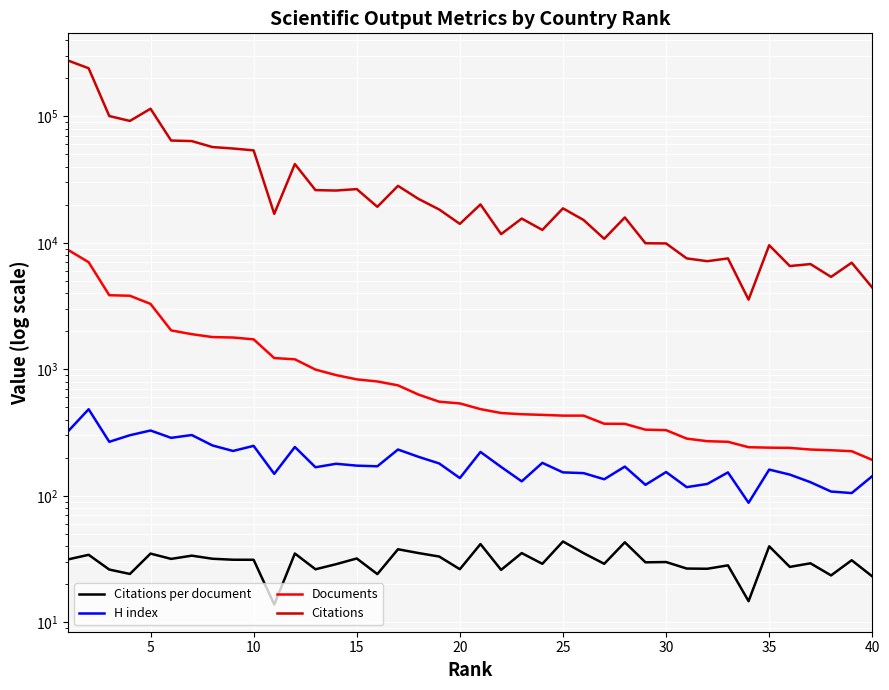

What is the smallest value displayed?

13.8